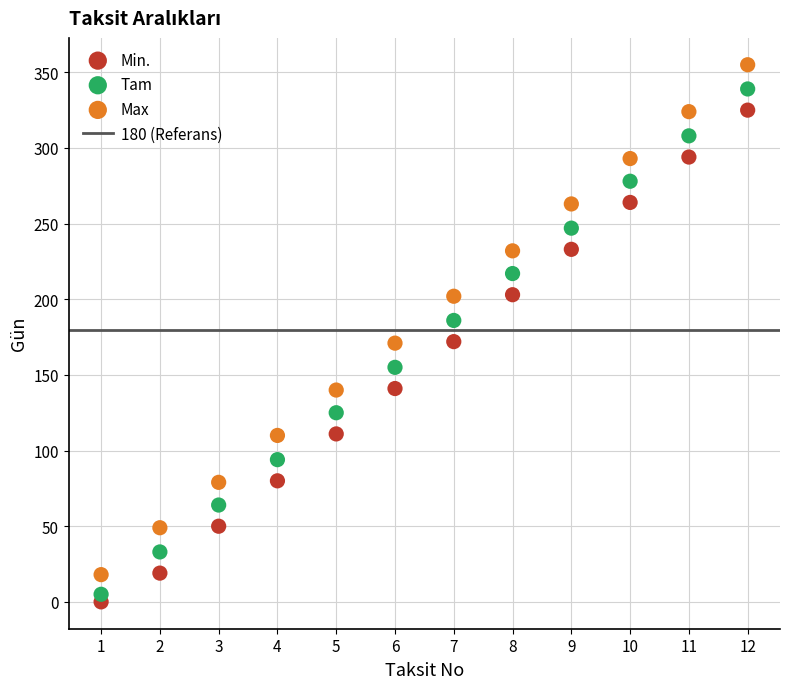

Which series contains the lowest Y value?

Min.